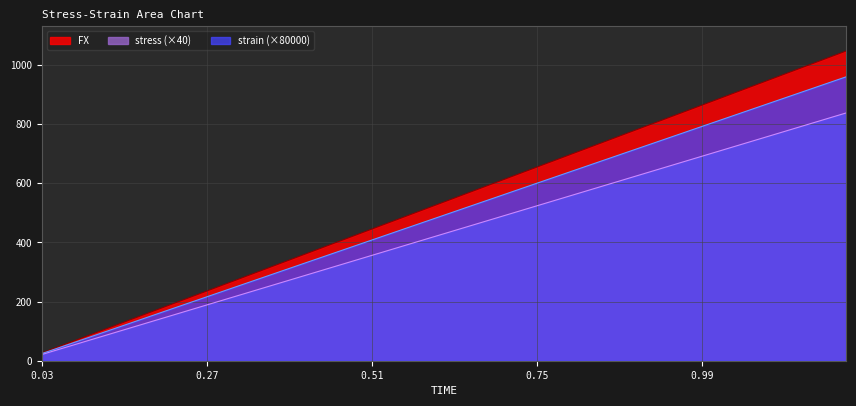

What is the label of the 38th point from the left?

1.14